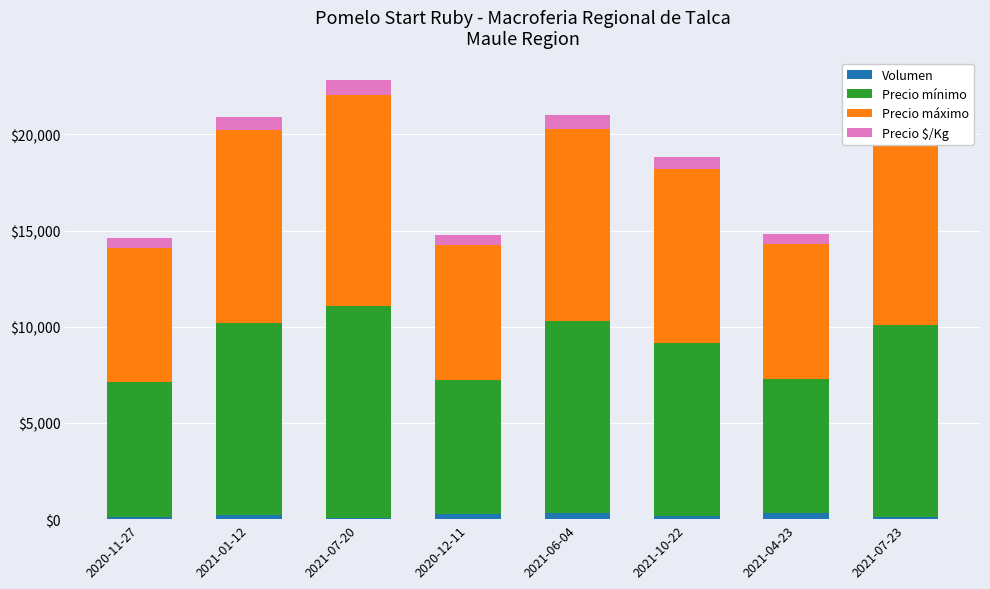

What is the average value of the Precio máximo series?

8875